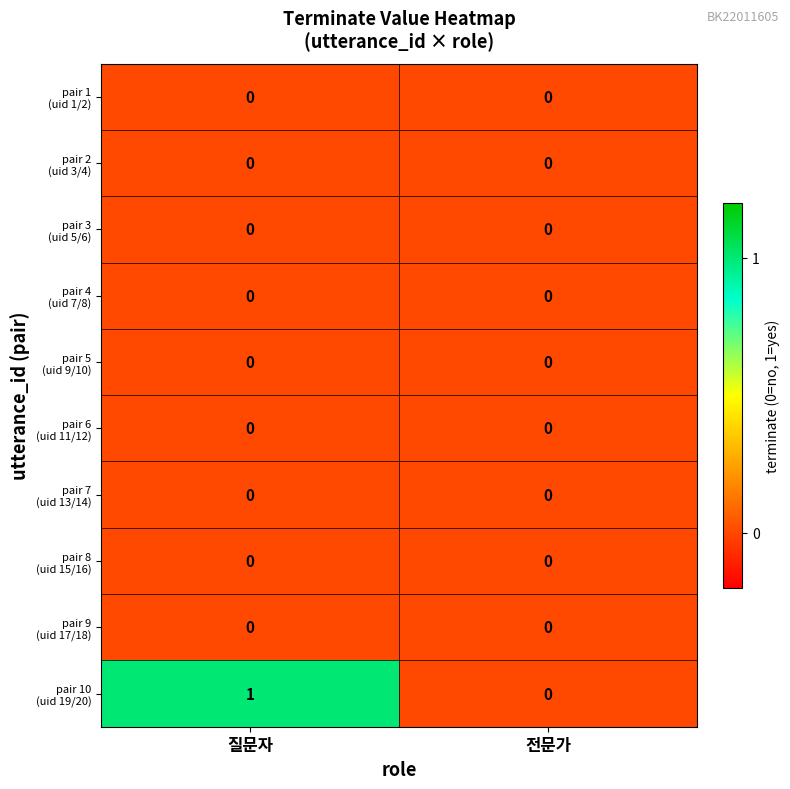

Which label corresponds to the largest value in the chart?

질문자